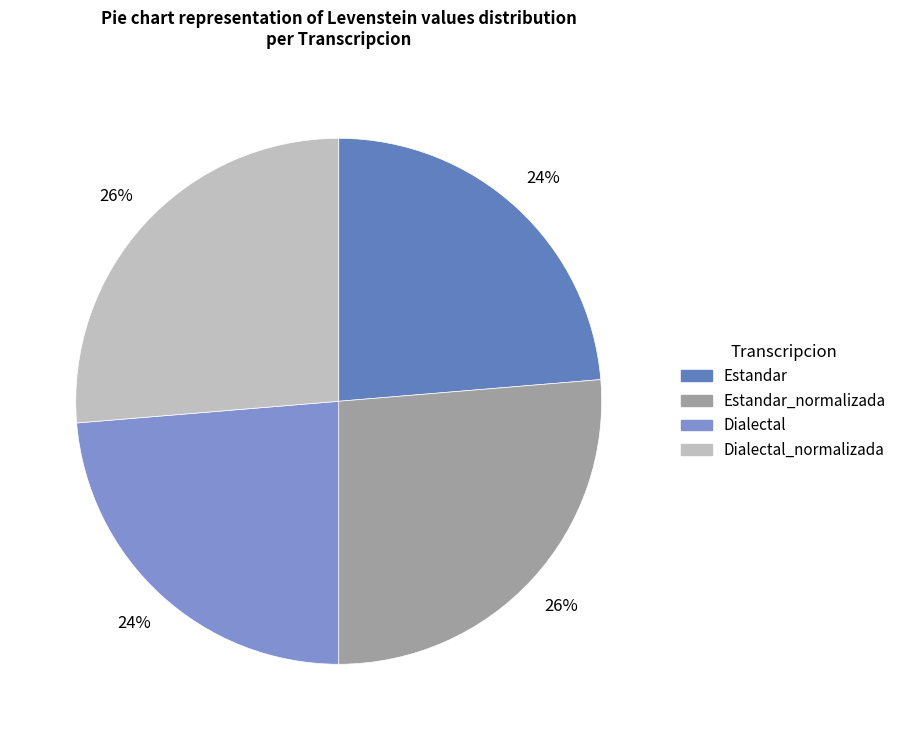

How many segments does this pie chart have?

4